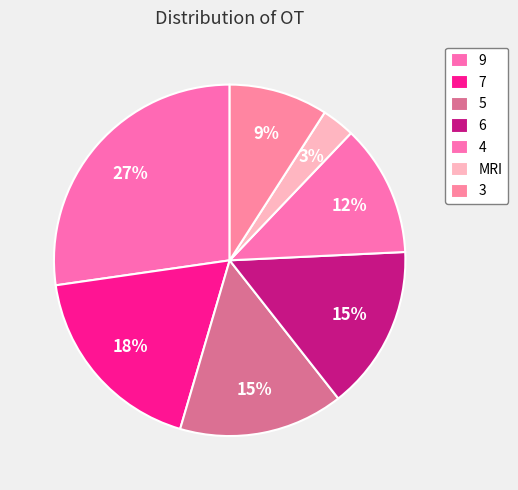

What is the largest slice in the pie chart?

9